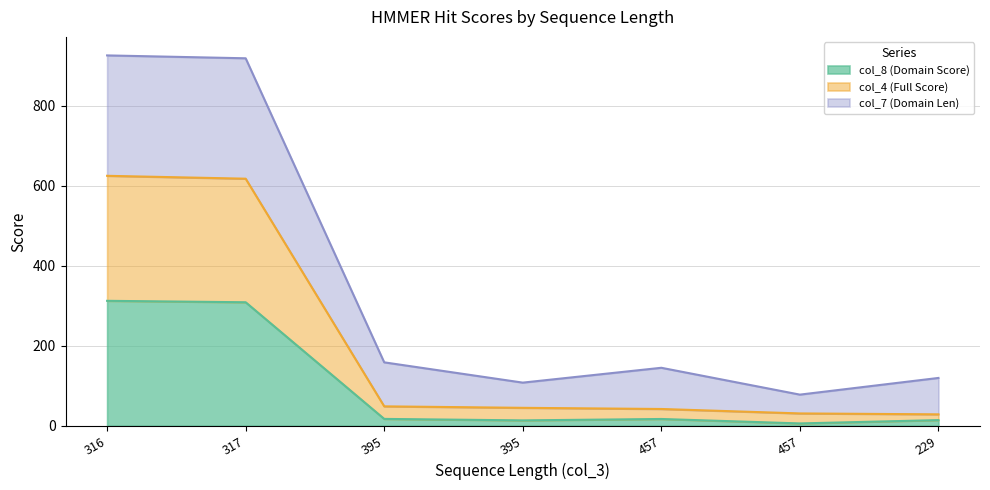

Is the value of col_7 (Domain Len) at 395 greater than the value of col_4 (Full Score) at 316?

No